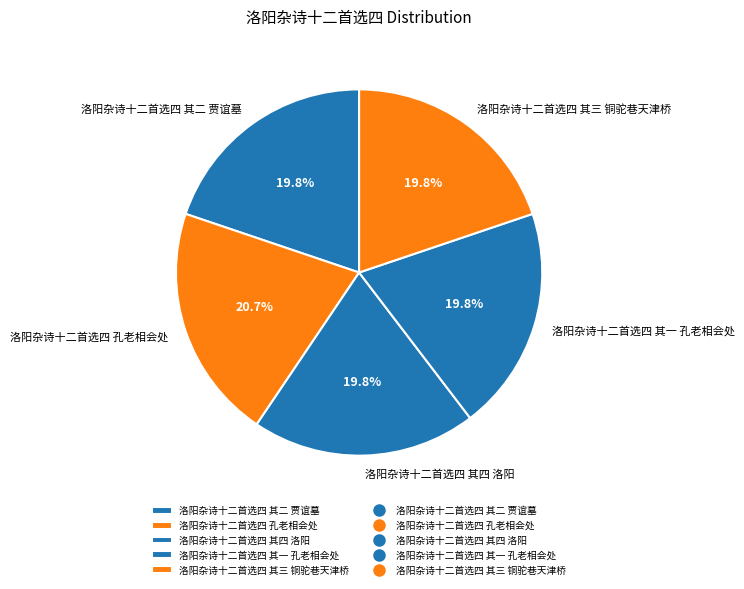

To the nearest percent, what percentage of the pie is 洛阳杂诗十二首选四 孔老相会处?

21%